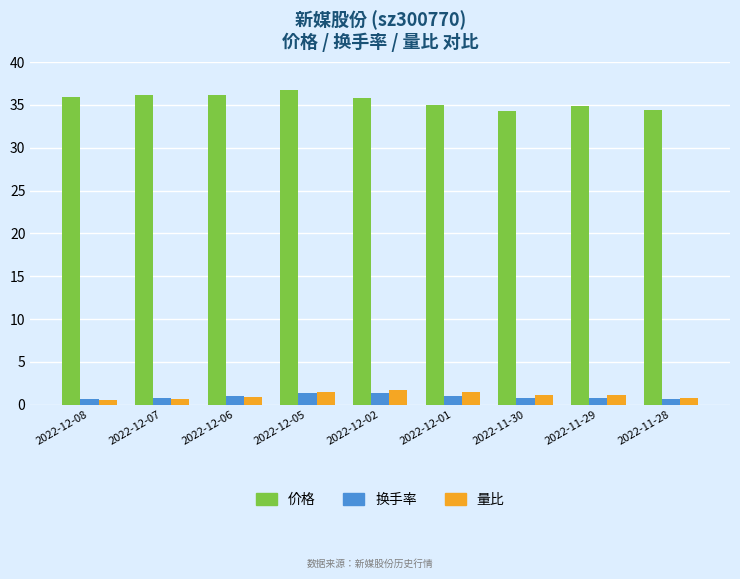

Does the chart contain any negative values?

No